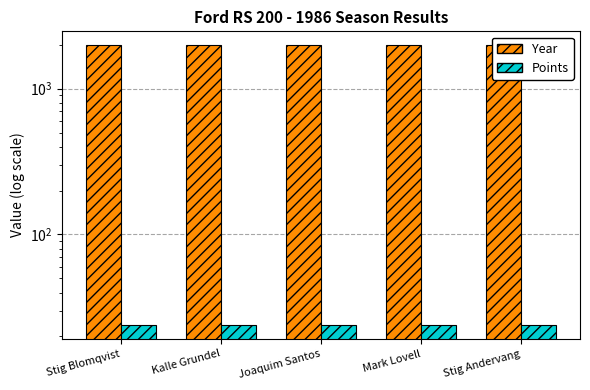

What is the value of the Points bar at the 3rd from the left?

24